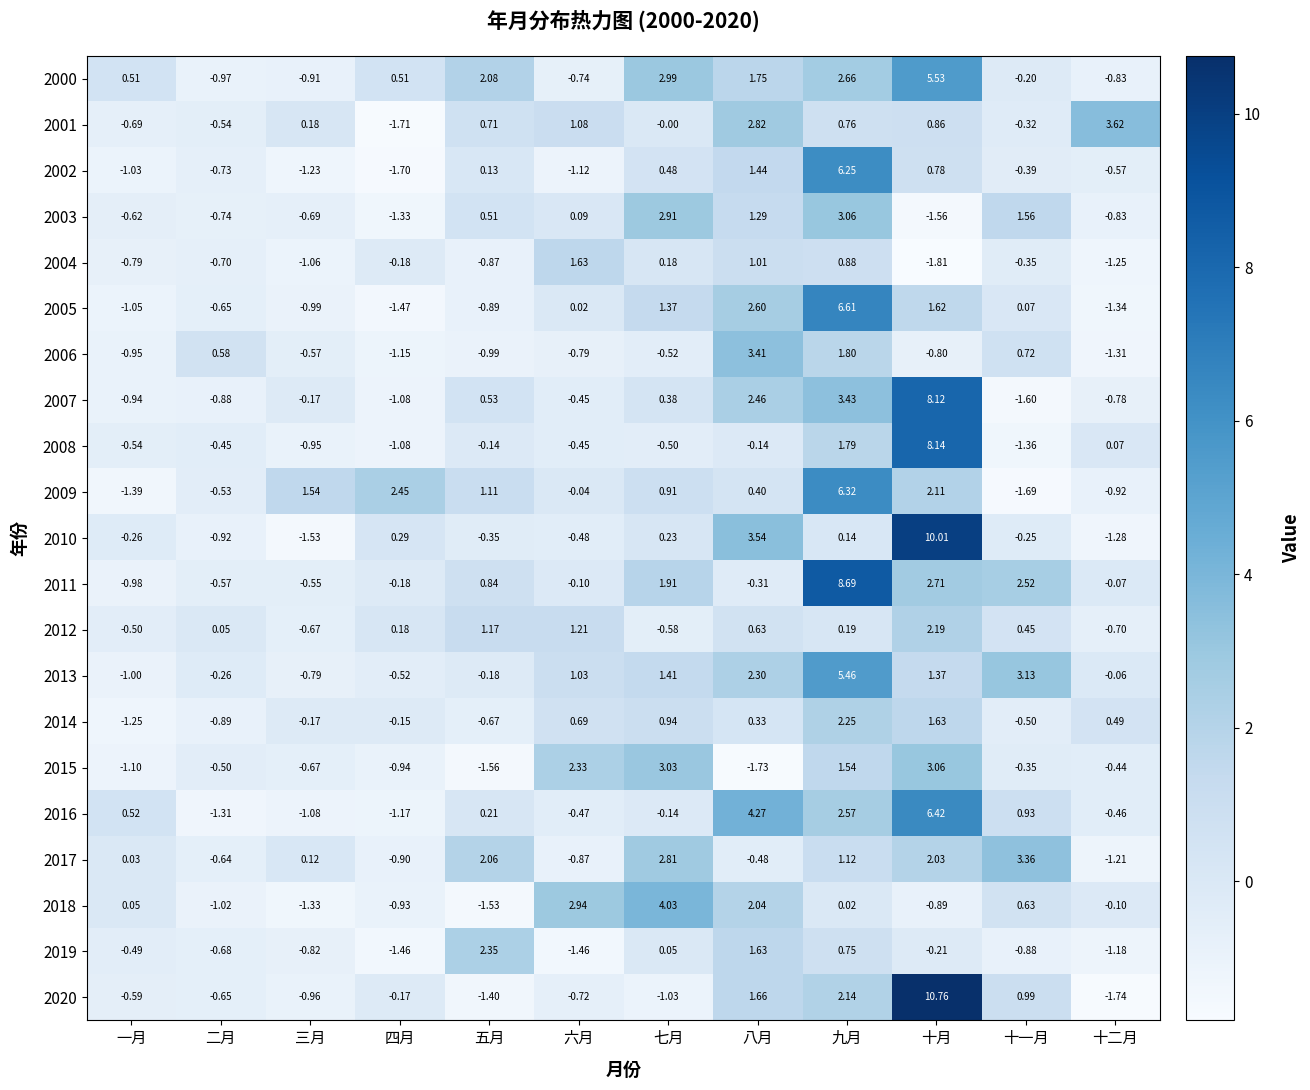

At which category is the sum across all series the highest?

十月